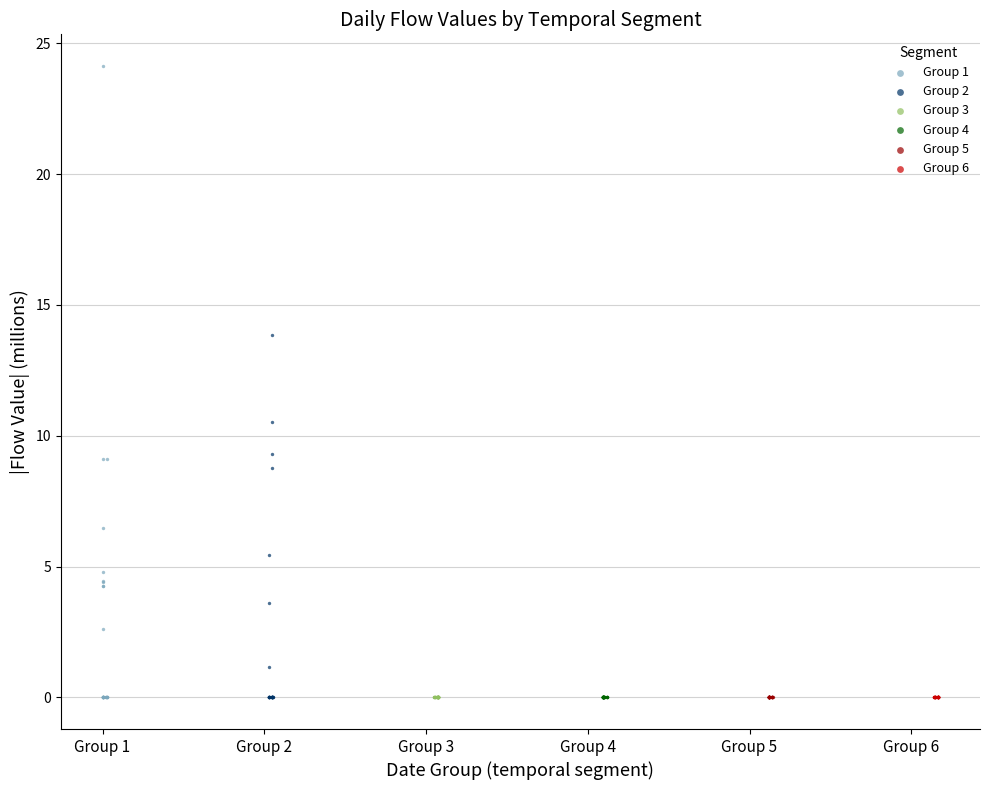

What are all the series names shown in the legend?

Group 1, Group 2, Group 3, Group 4, Group 5, Group 6